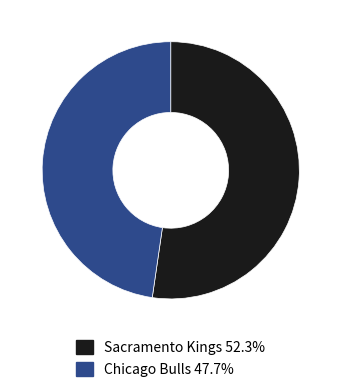

Is there any slice that represents more than half of the pie?

Yes